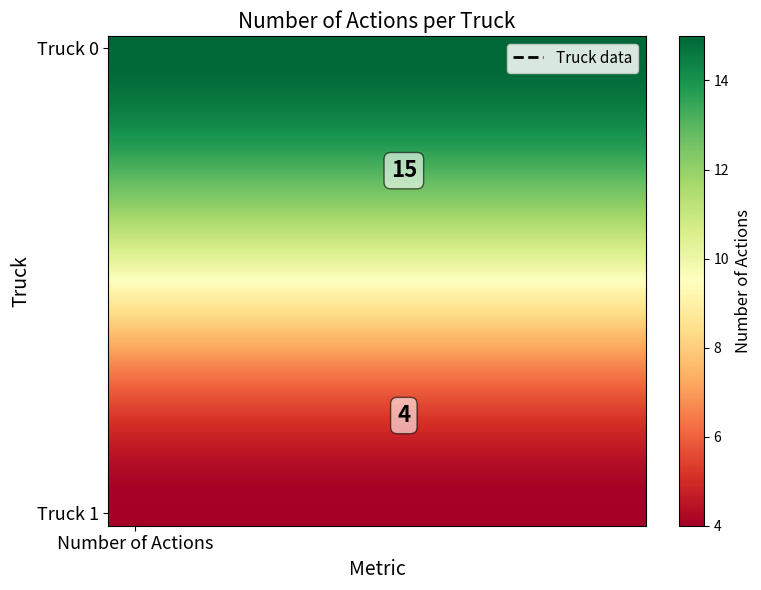

At which category is the sum across all series the highest?

Number of Actions